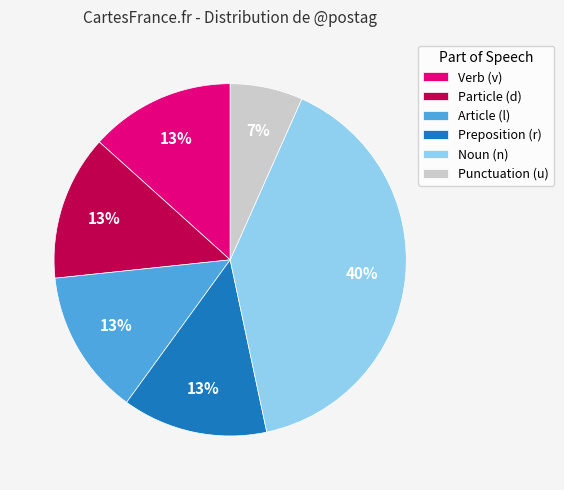

How many segments does this pie chart have?

6